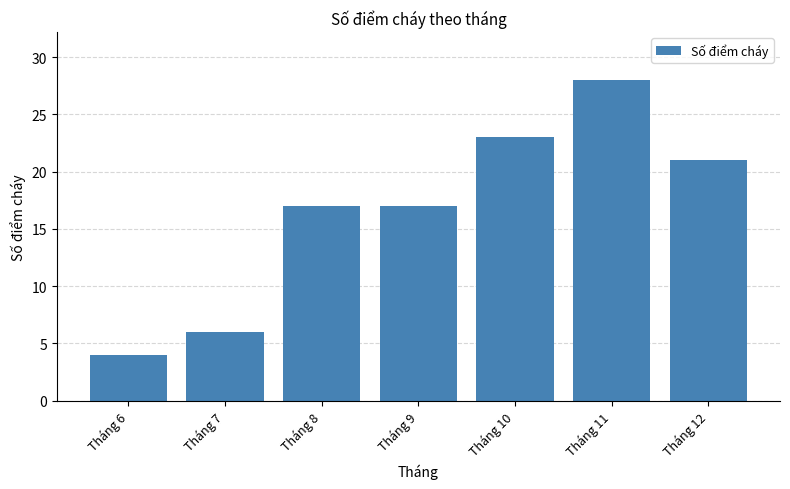

What is the minimum value shown in the chart?

4